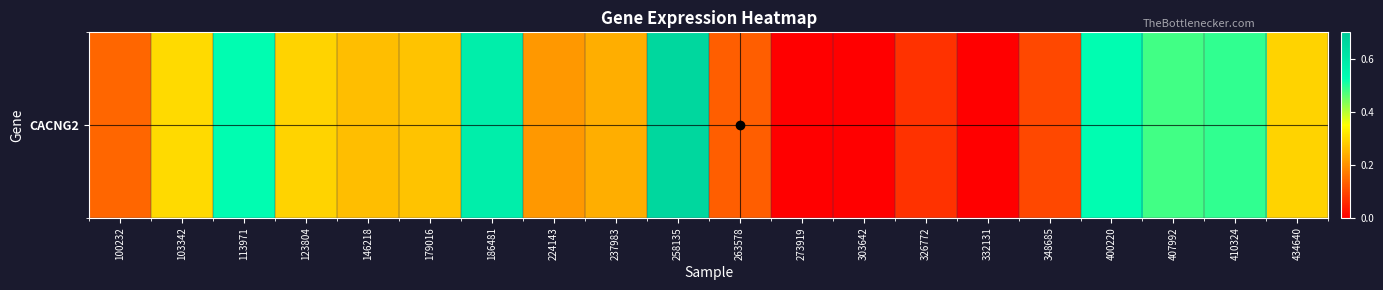

How many values are between 0 and 1?

20